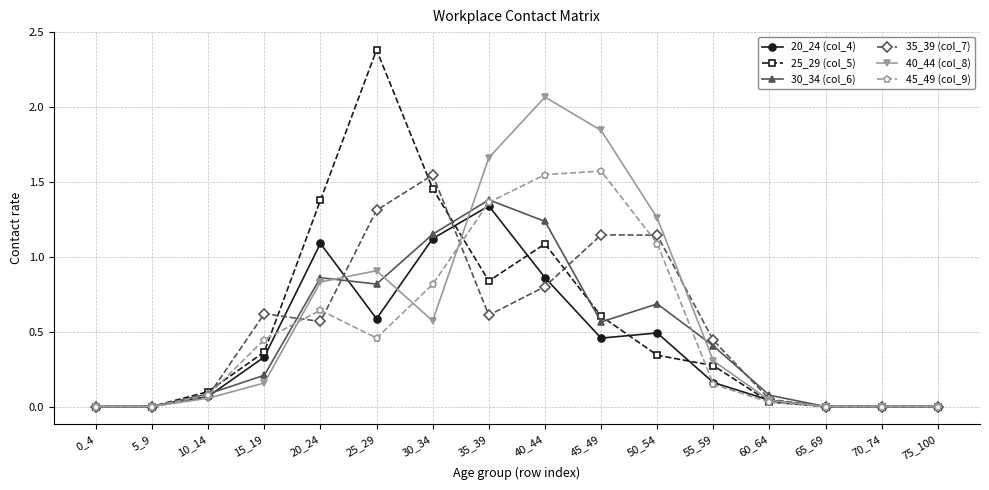

Is the value of 25_29 (col_5) at 60_64 greater than the value of 30_34 (col_6) at 60_64?

No